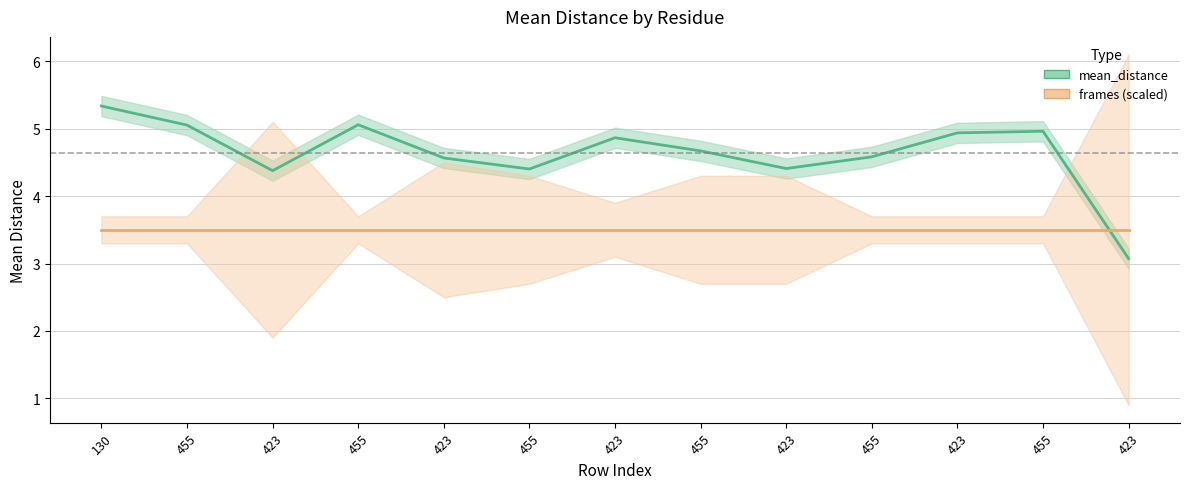

At 423, list the series in order from smallest to largest.

frames (scaled), mean_distance